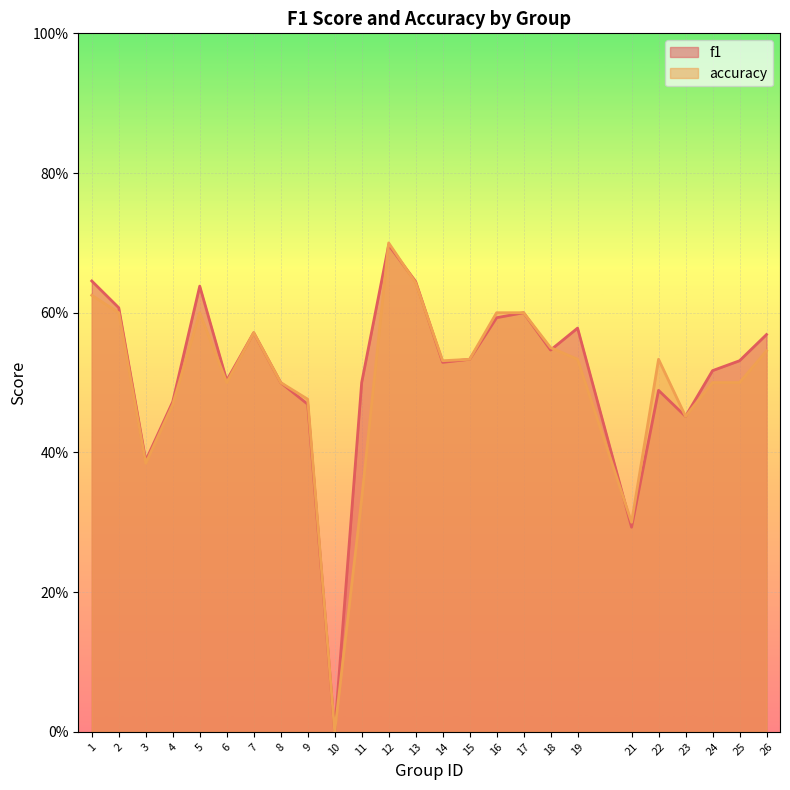

What are all the series names shown in the legend?

f1, accuracy